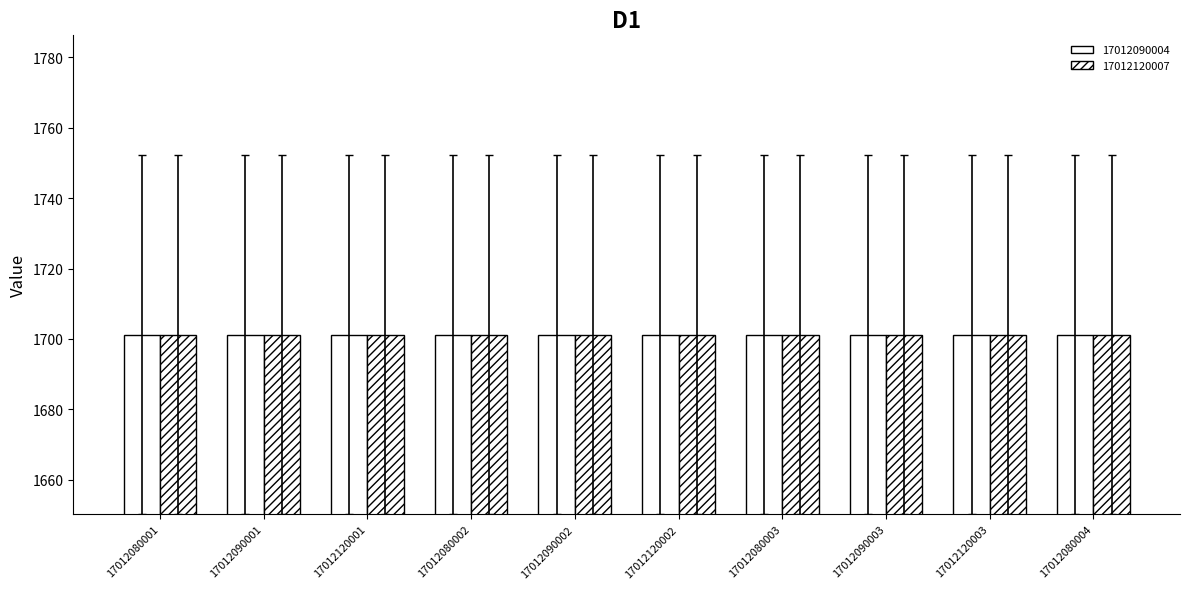

Does the chart contain stacked bars?

No